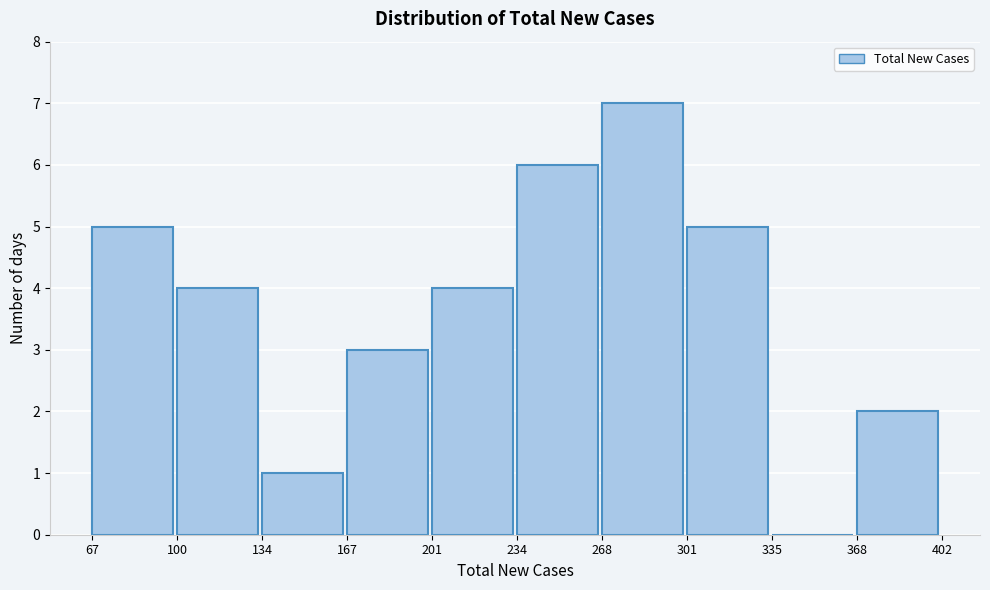

Which range on the x-axis has the tallest bar?

268 to 301